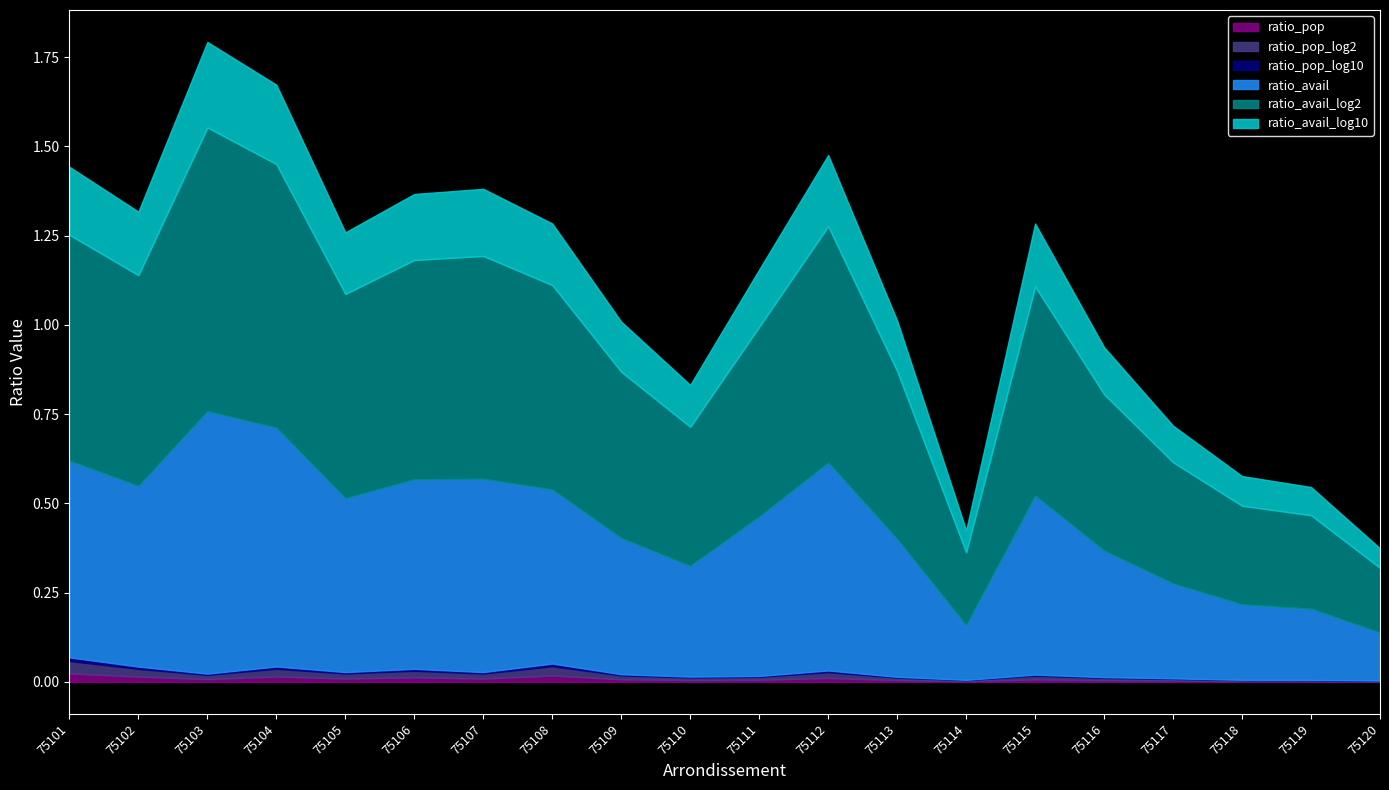

Which category has the highest value in the ratio_avail series?

75103